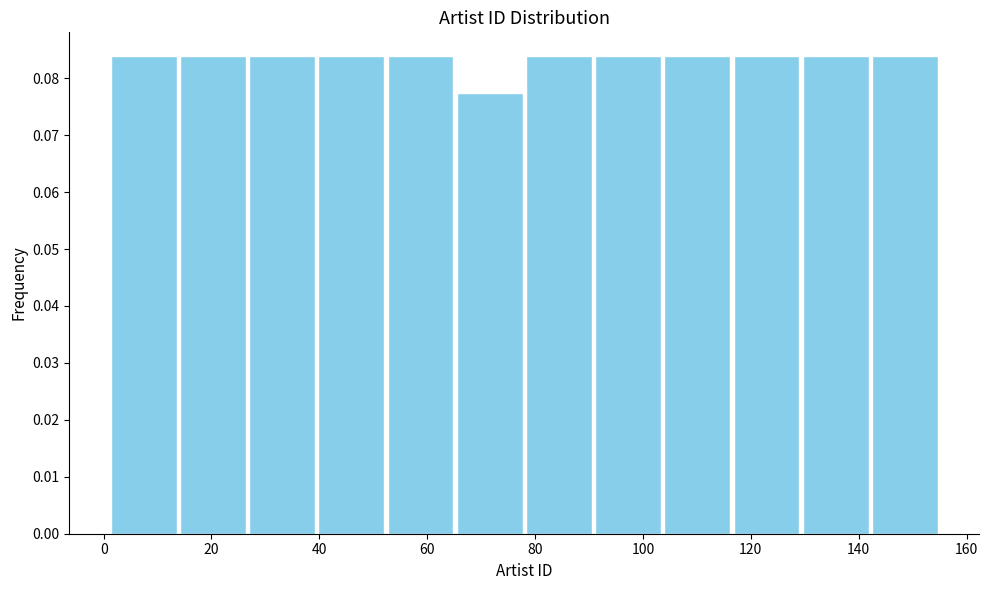

Reading left to right, list every bar in this chart as the range it spans on the x-axis followed by its height. Neither the bar edges nor the heights are printed on the chart, so give them approximately, as read against the axes.

2 to 14: 0.084
14 to 26: 0.084
26 to 40: 0.084
40 to 52: 0.084
52 to 66: 0.084
66 to 78: 0.077
78 to 90: 0.084
90 to 104: 0.084
104 to 116: 0.084
116 to 130: 0.084
130 to 142: 0.084
142 to 156: 0.084